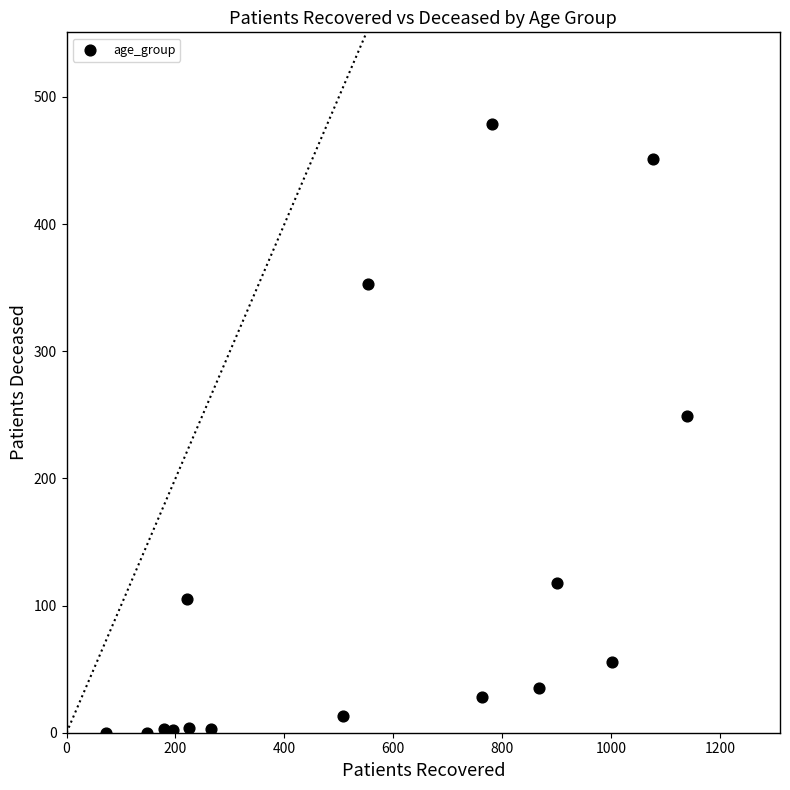

What Y value in the scatter plot is closest to 239?

249